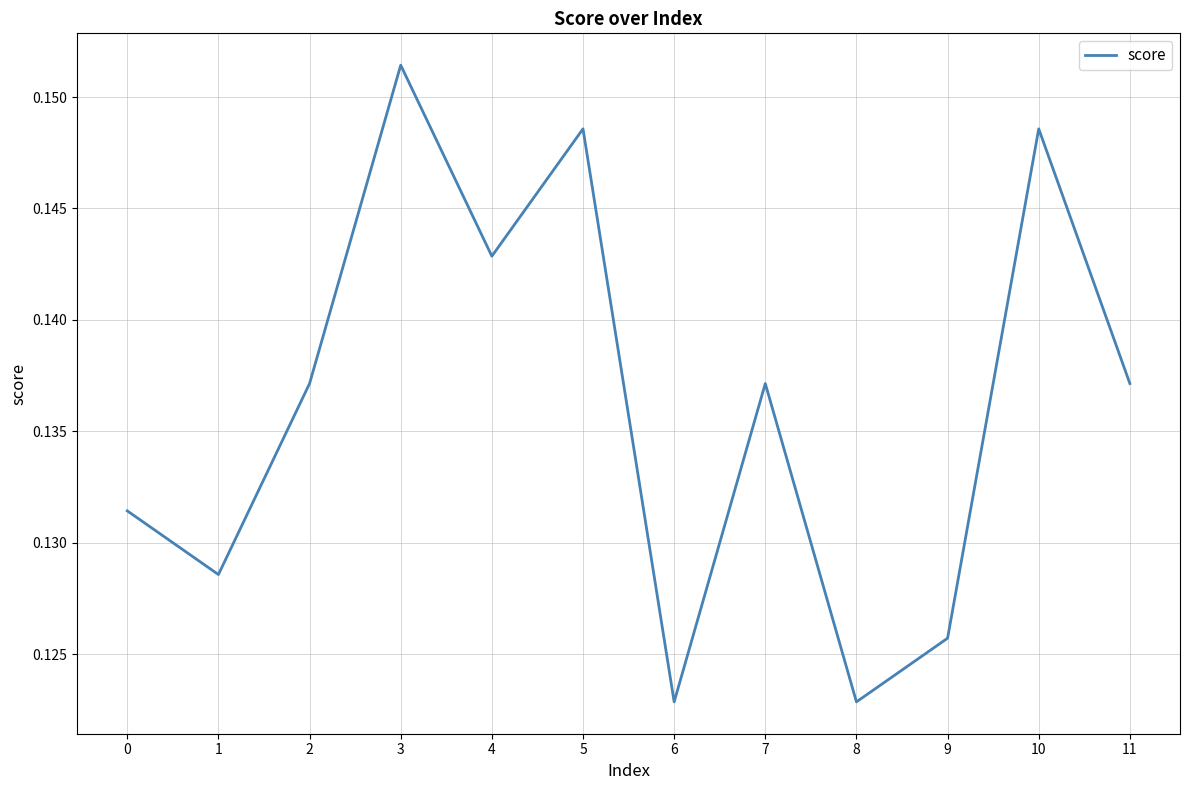

Between 7 and 3, which is larger?

3